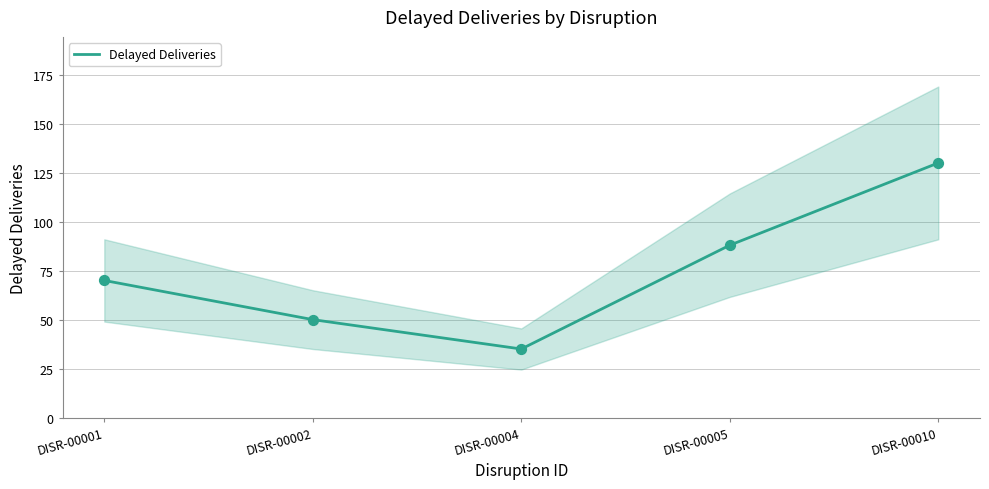

What is the change in value from DISR-00004 to DISR-00005?

+53